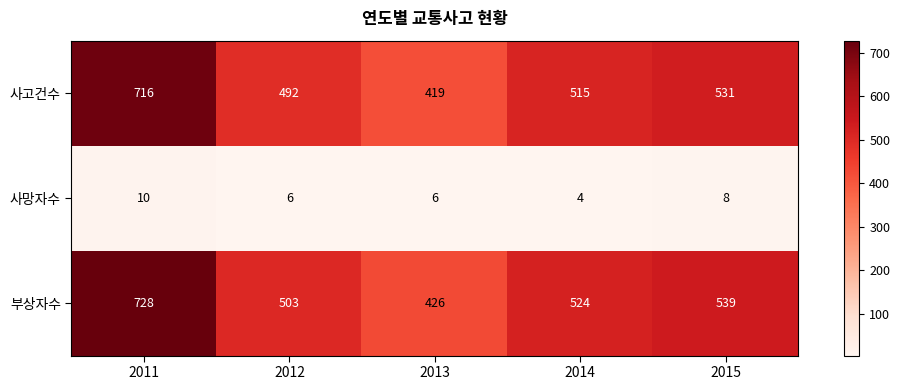

What is the average value of the 사고건수 series?

535